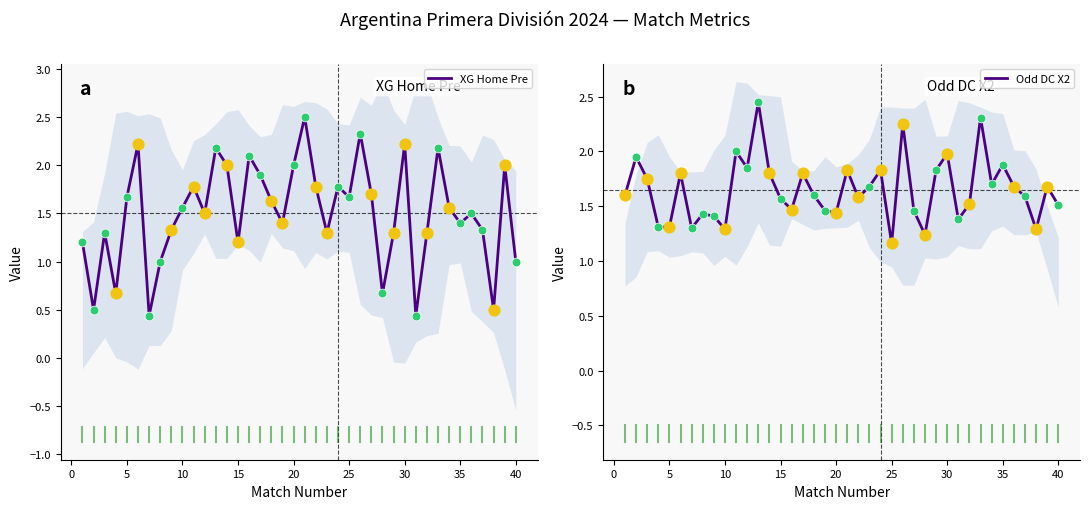

What is the maximum value for XG Home Pre?

2.5